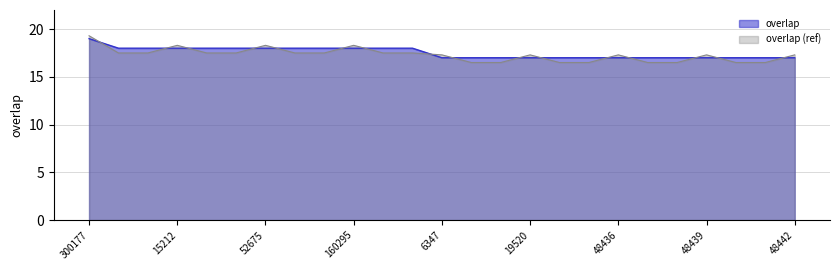

What is the spread (max minus min) of values at 52675?

0.3